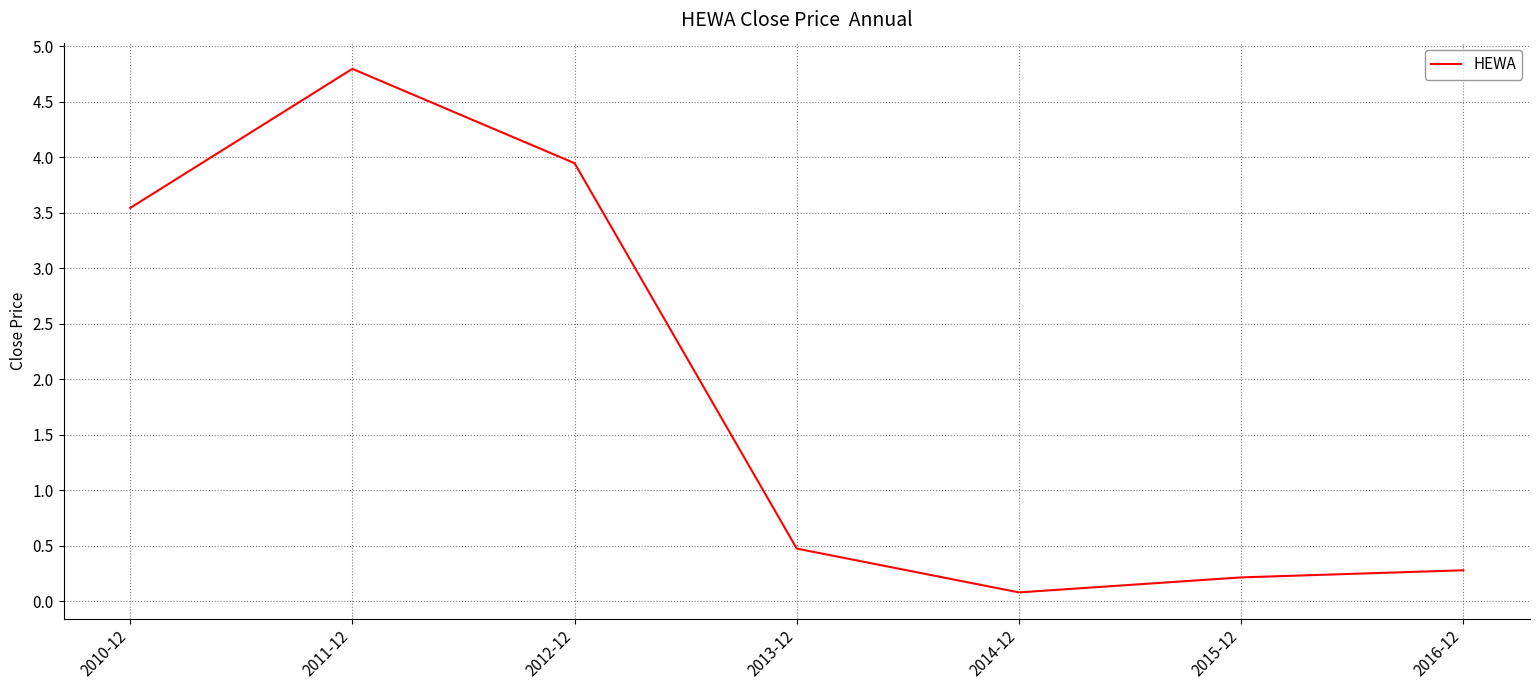

The value at 2010-12 is 3.5. True or false?

True